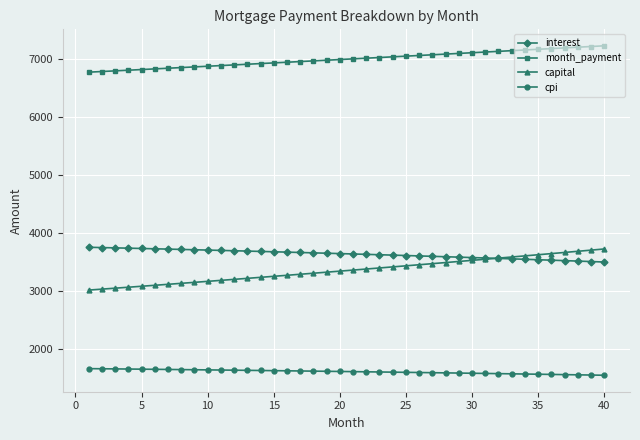

What is the average value of the capital series?

3360.5